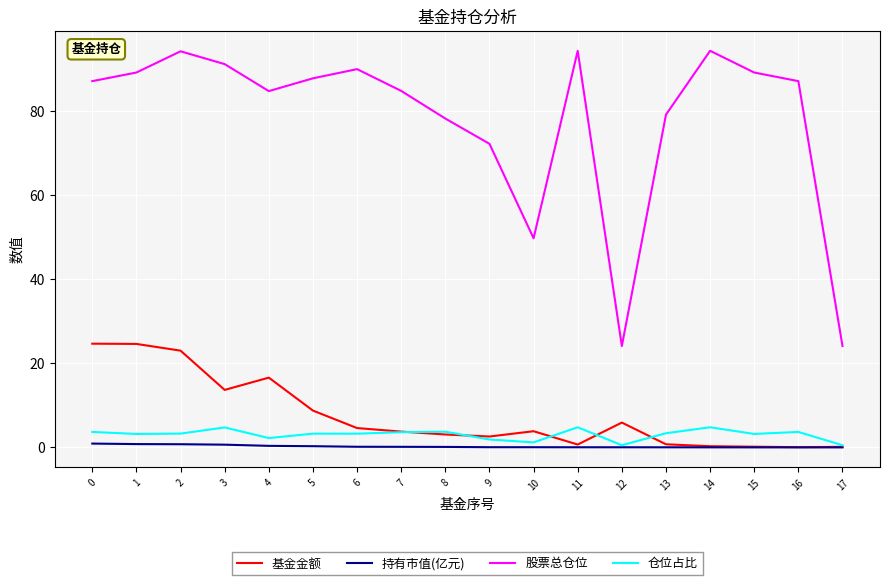

What is the spread (max minus min) of values at 4?

84.4